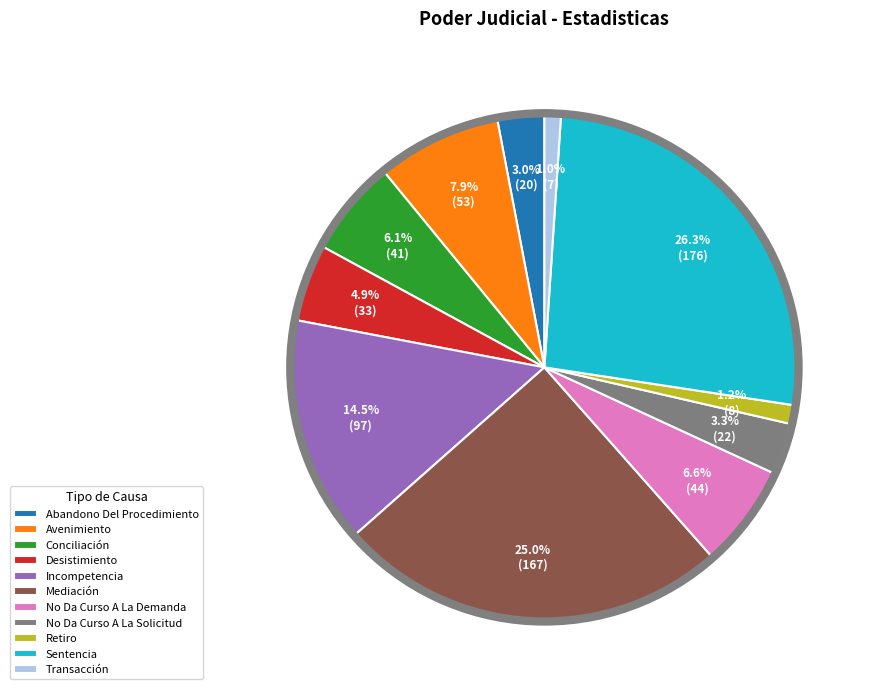

Which slice is the largest?

Sentencia